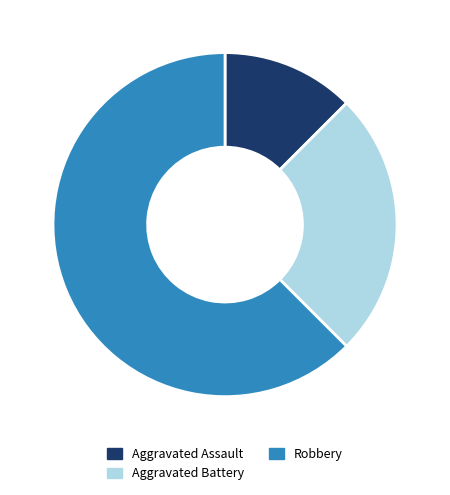

Is it true that Robbery is 62% of the pie?

True